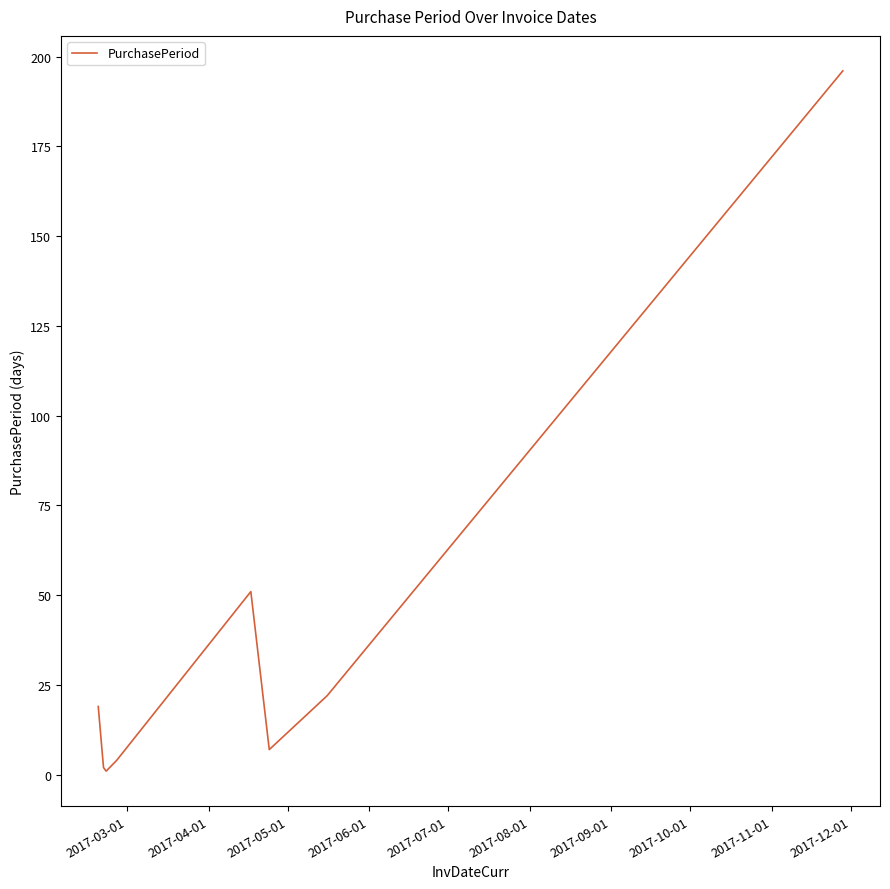

Reading right to left, list all the values displayed in this chart.

196	22	7	51	4	1	2	19